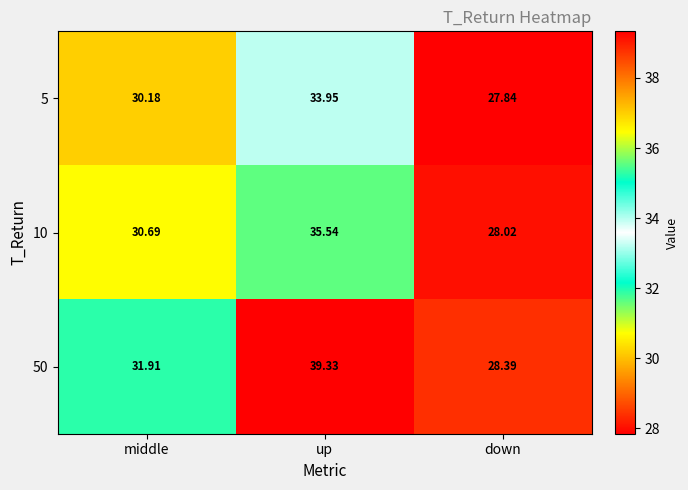

At which category is the sum across all series the highest?

up